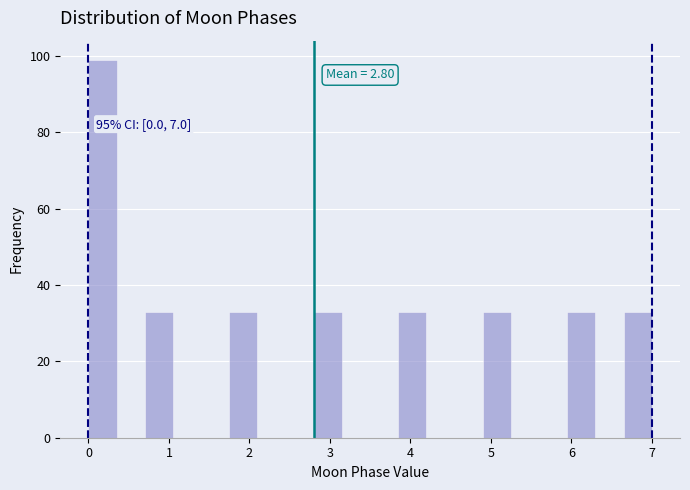

Around what value on the x-axis is the tallest bar? Give the approximate position of its centre, as read against the axis.

0.2